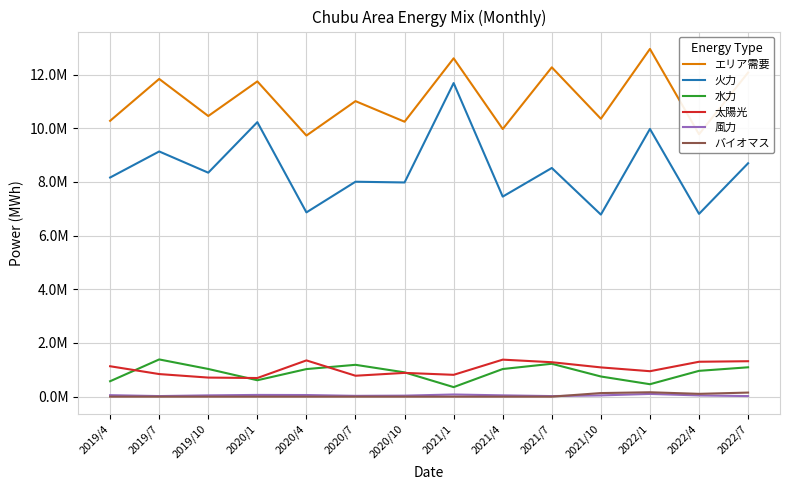

What are all the series names shown in the legend?

エリア需要, 火力, 水力, 太陽光, 風力, バイオマス